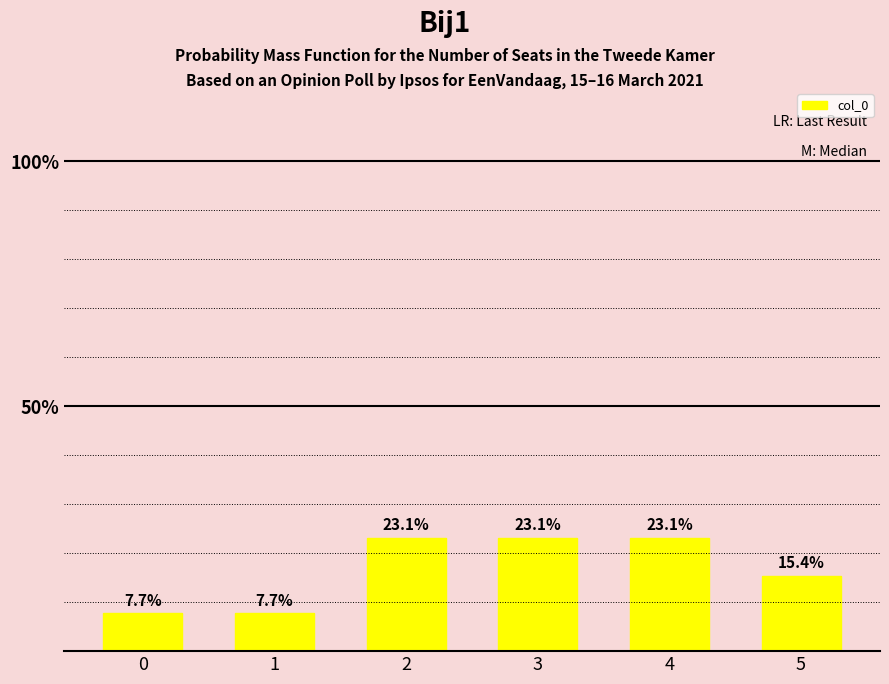

True or false: the data shows 0.1 at 1.

True